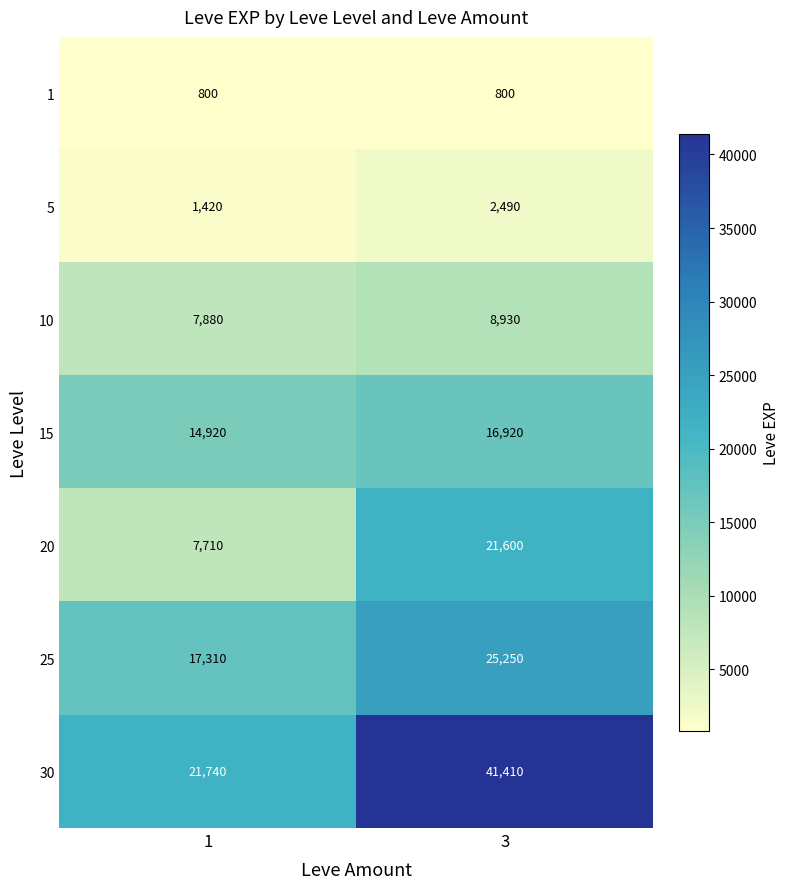

The 1 series shows 800 at 1. True or false?

True